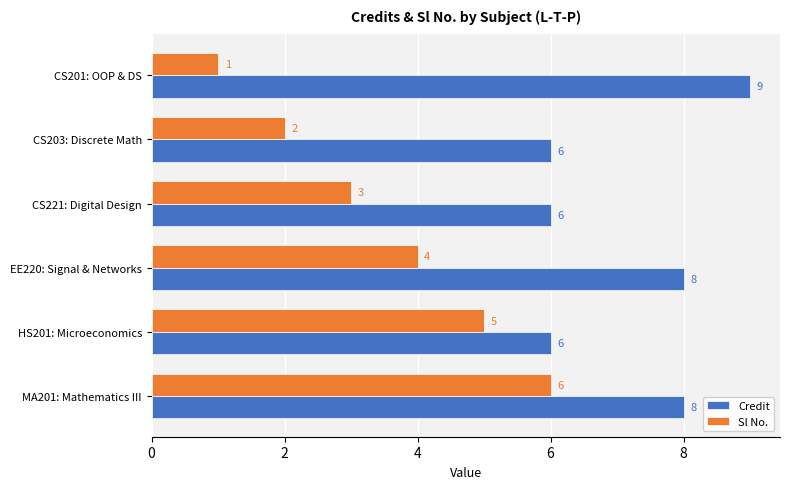

Which category has the highest value in the Credit series?

CS201: OOP & DS